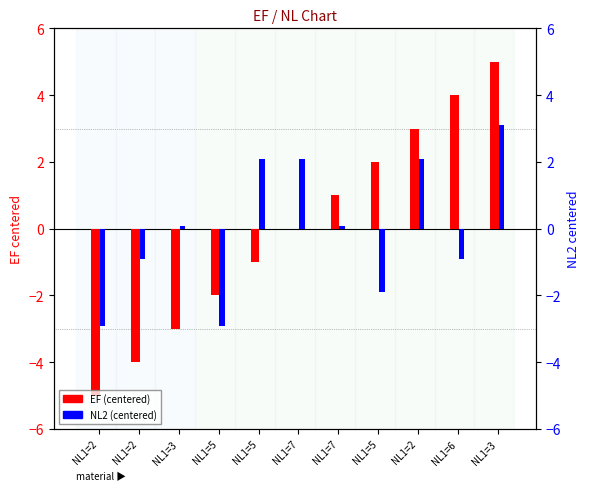

What are all the series names shown in the legend?

EF (centered), NL2 (centered)